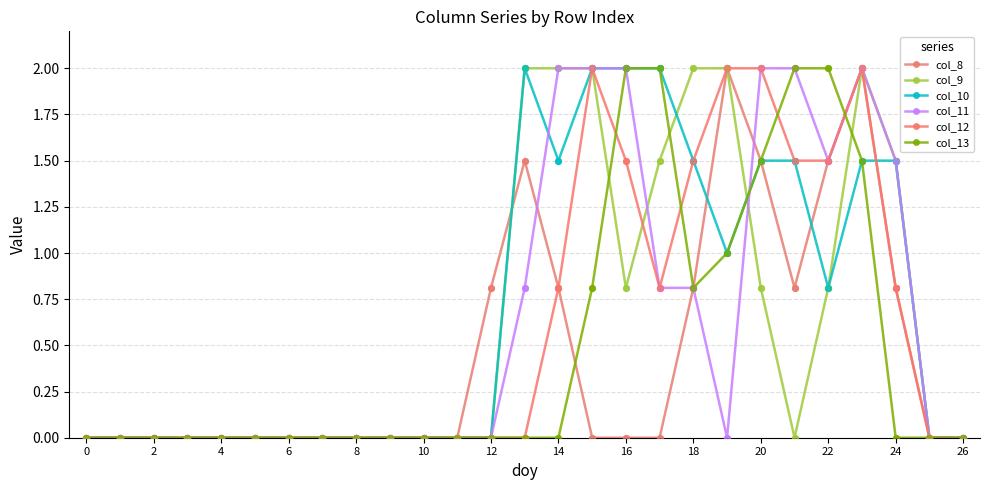

What are all the series names shown in the legend?

col_8, col_9, col_10, col_11, col_12, col_13